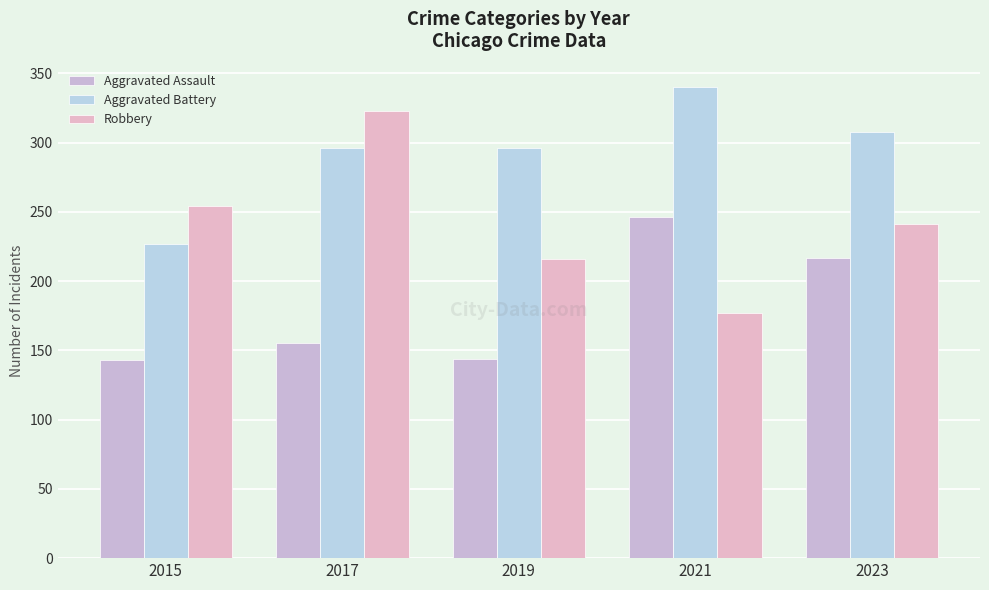

How many groups of bars are there?

5